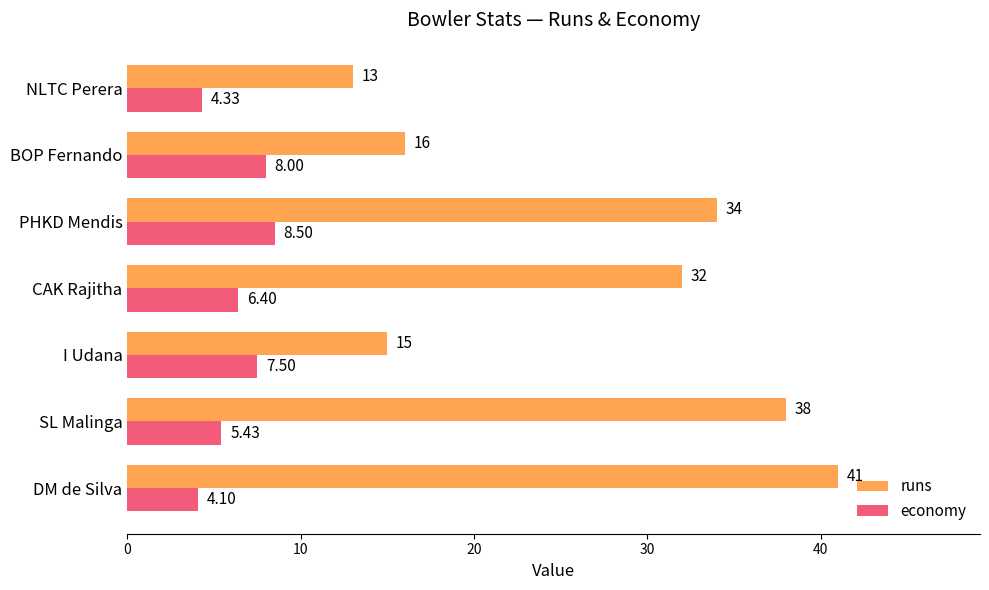

At how many categories does at least one series exceed 4?

7